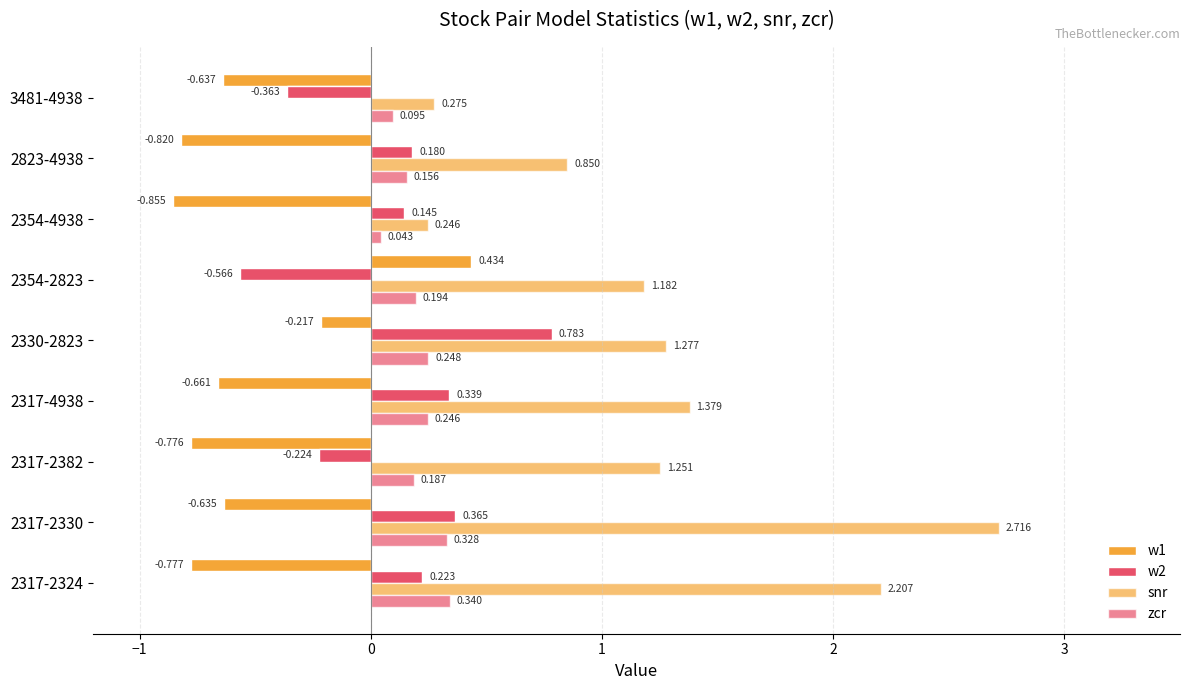

Count the number of data series in this chart.

4